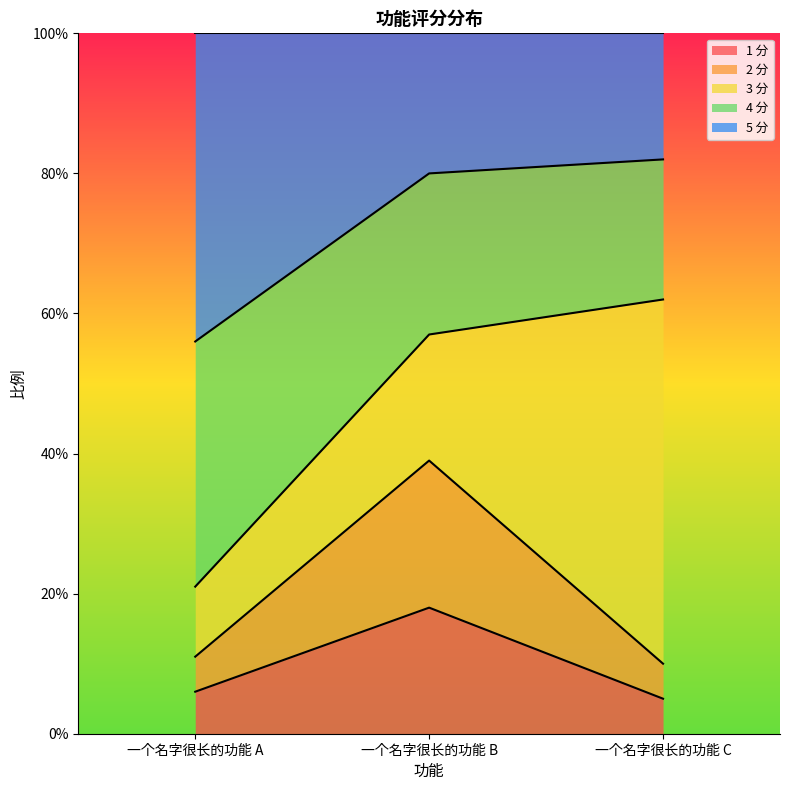

At which category is the sum across all series the highest?

一个名字很长的功能 B